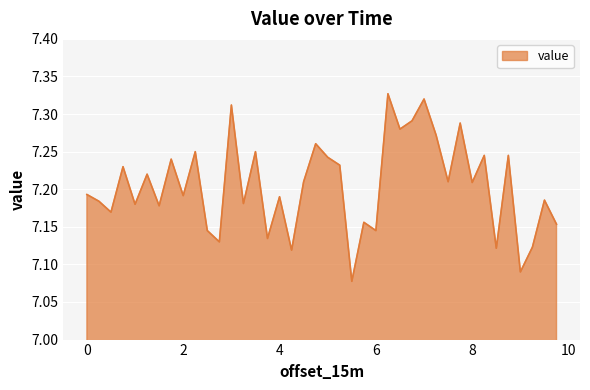

Does the chart have visible grid lines?

Yes